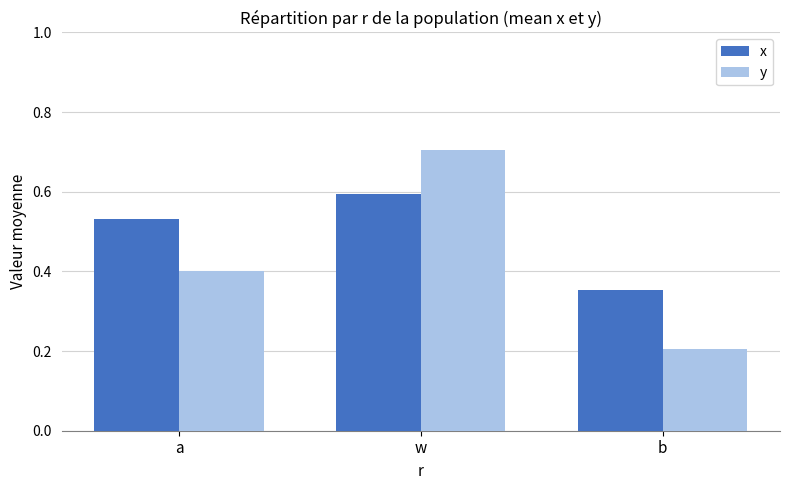

Where is x nearest to the value 0?

b